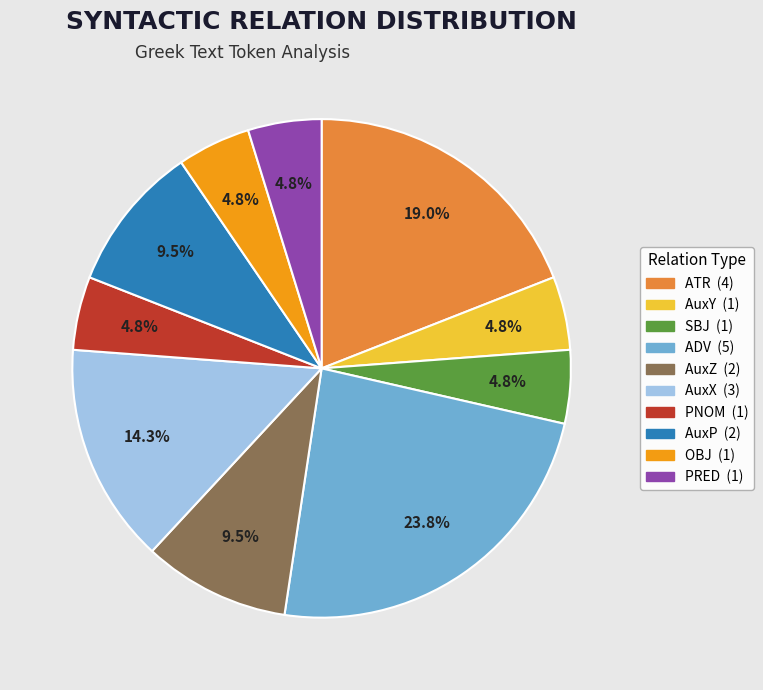

Is there a majority slice in this chart?

No